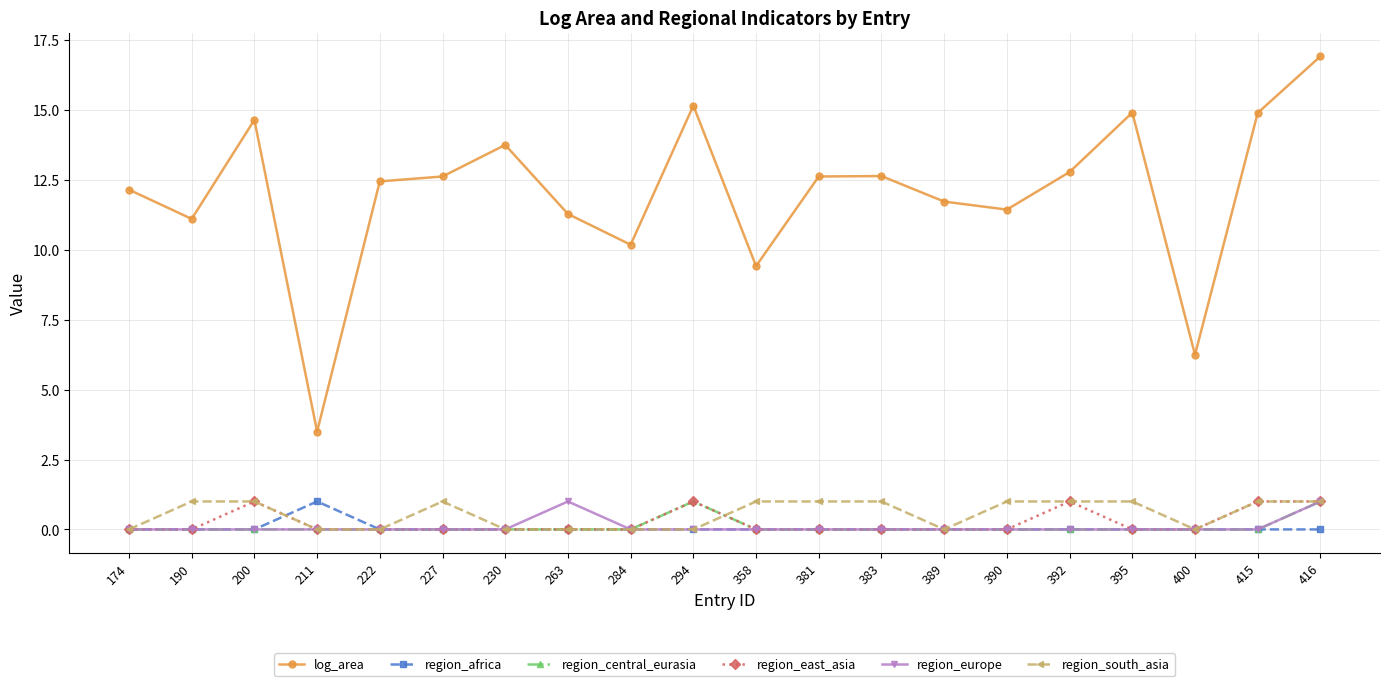

Does the chart have visible grid lines?

Yes